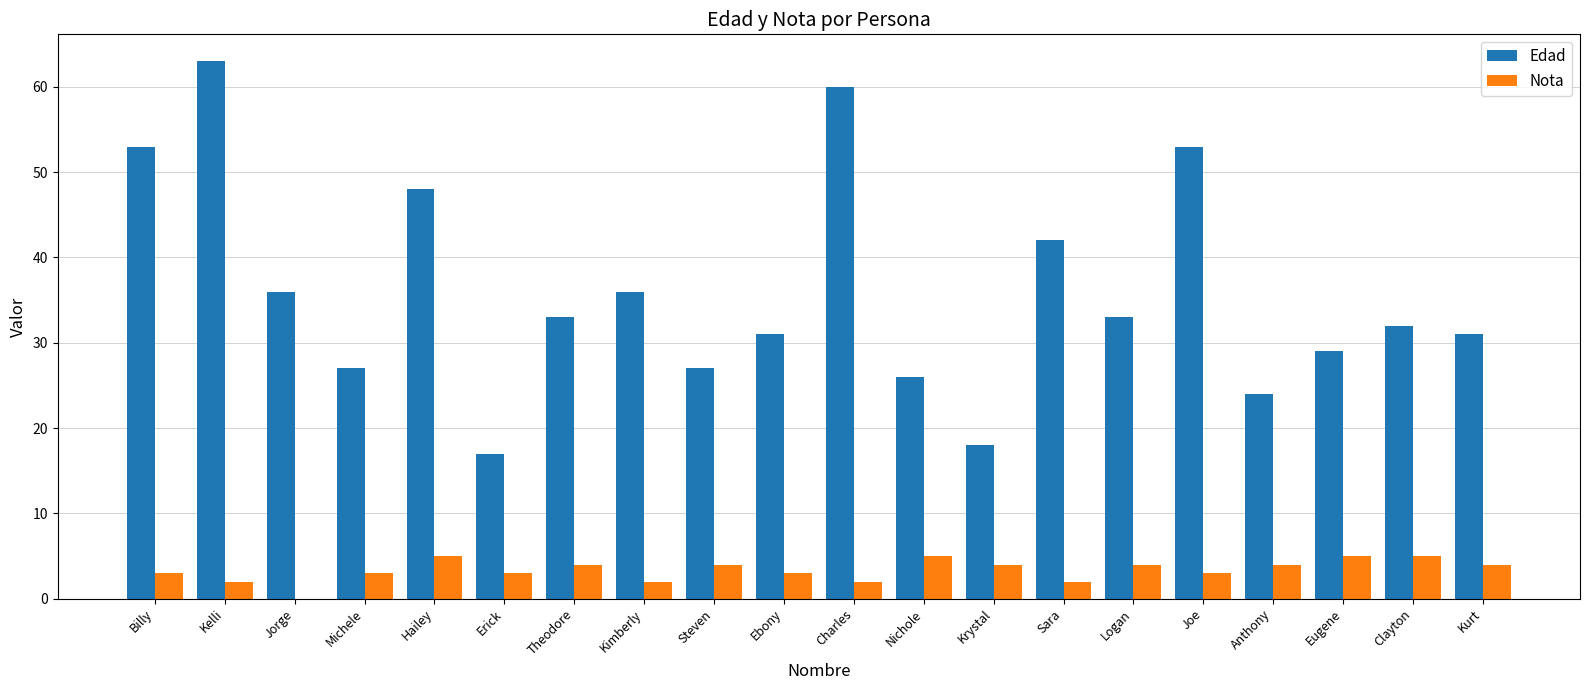

Which series has the largest range (max minus min)?

Edad